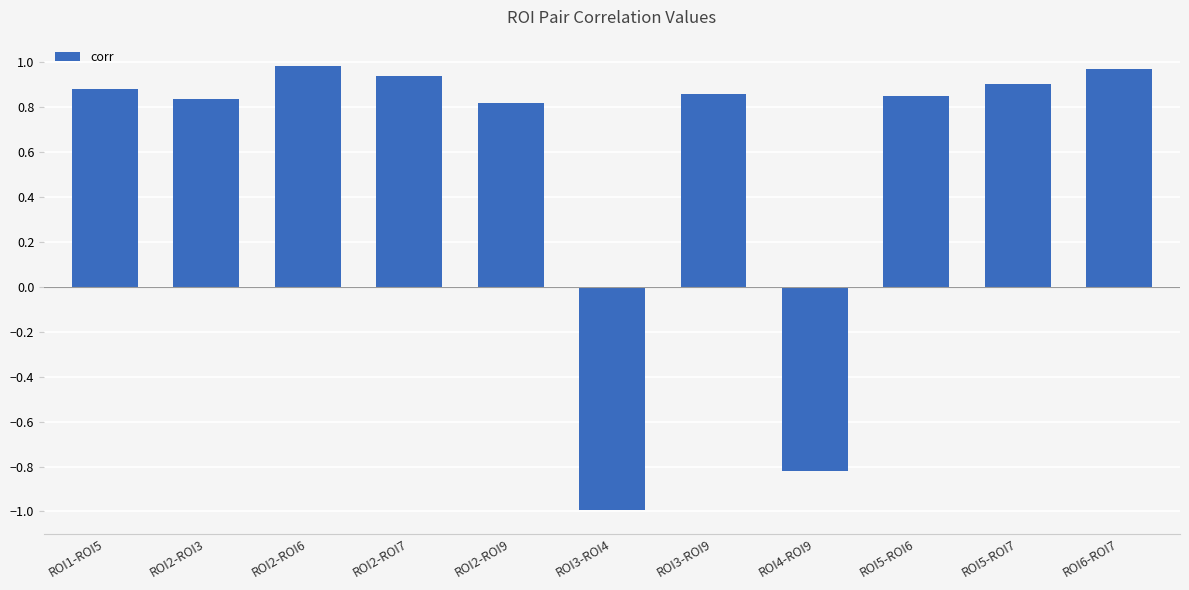

What is the label of the 3rd bar from the right?

ROI5-ROI6